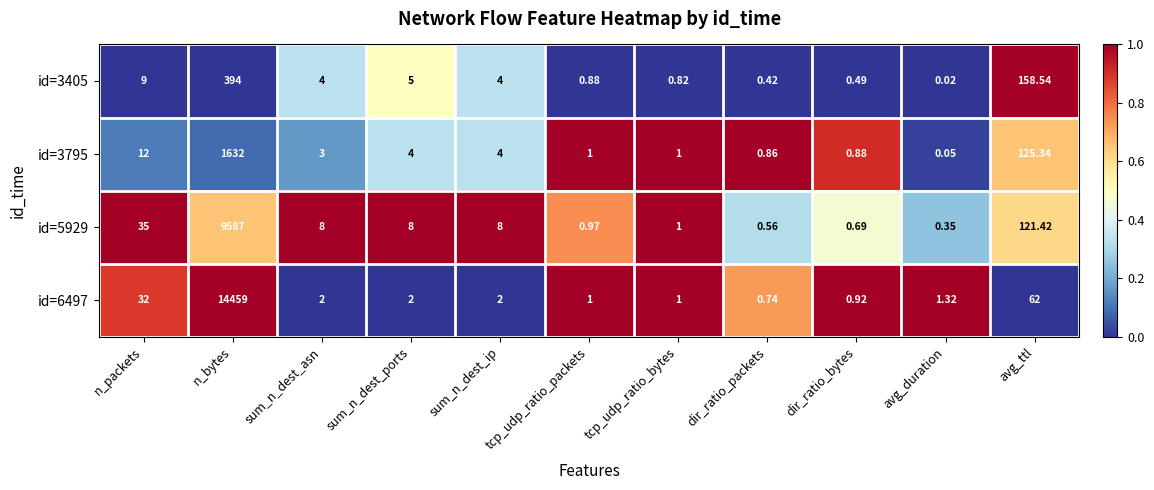

Is the value of id=5929 at tcp_udp_ratio_bytes greater than the value of id=3405 at avg_duration?

Yes